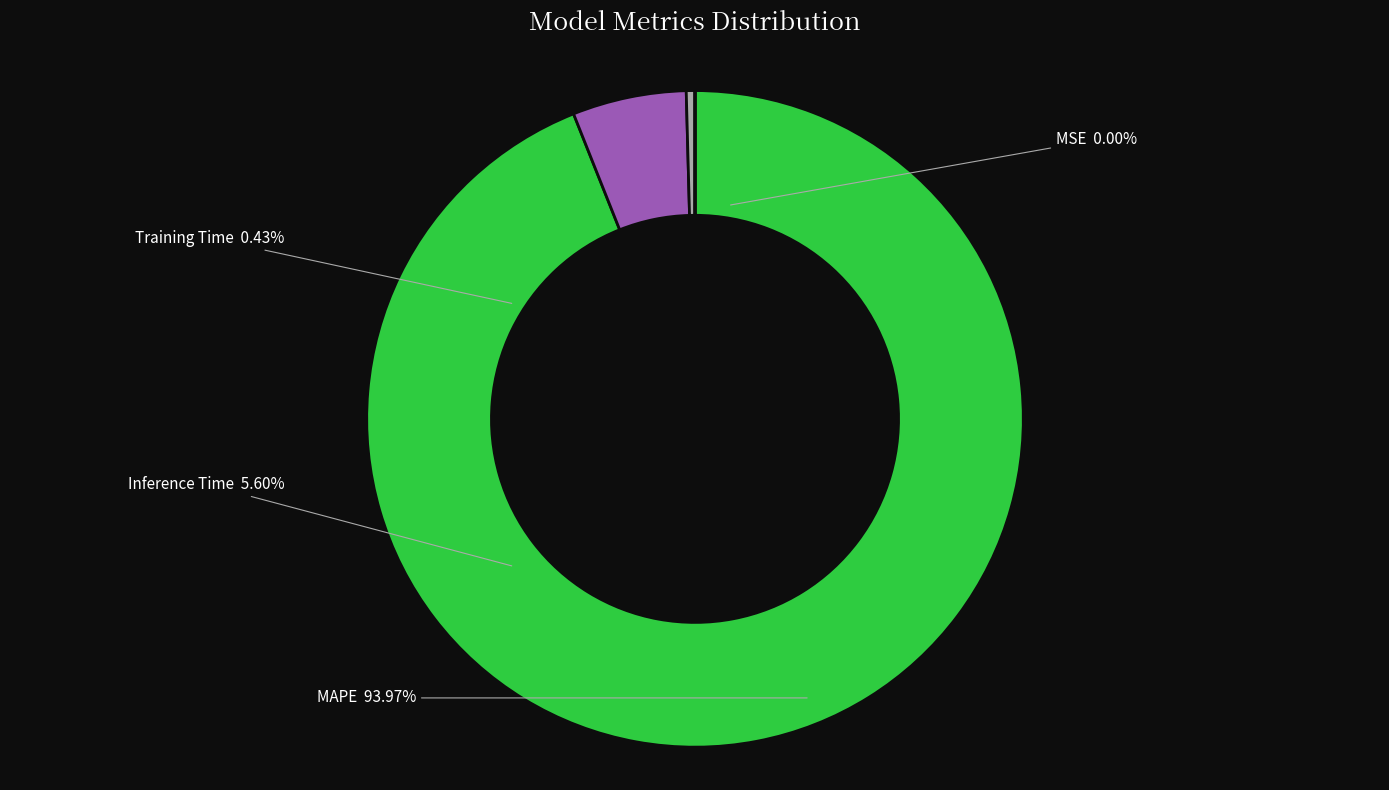

Is the sum of MAPE and MSE greater than half?

Yes